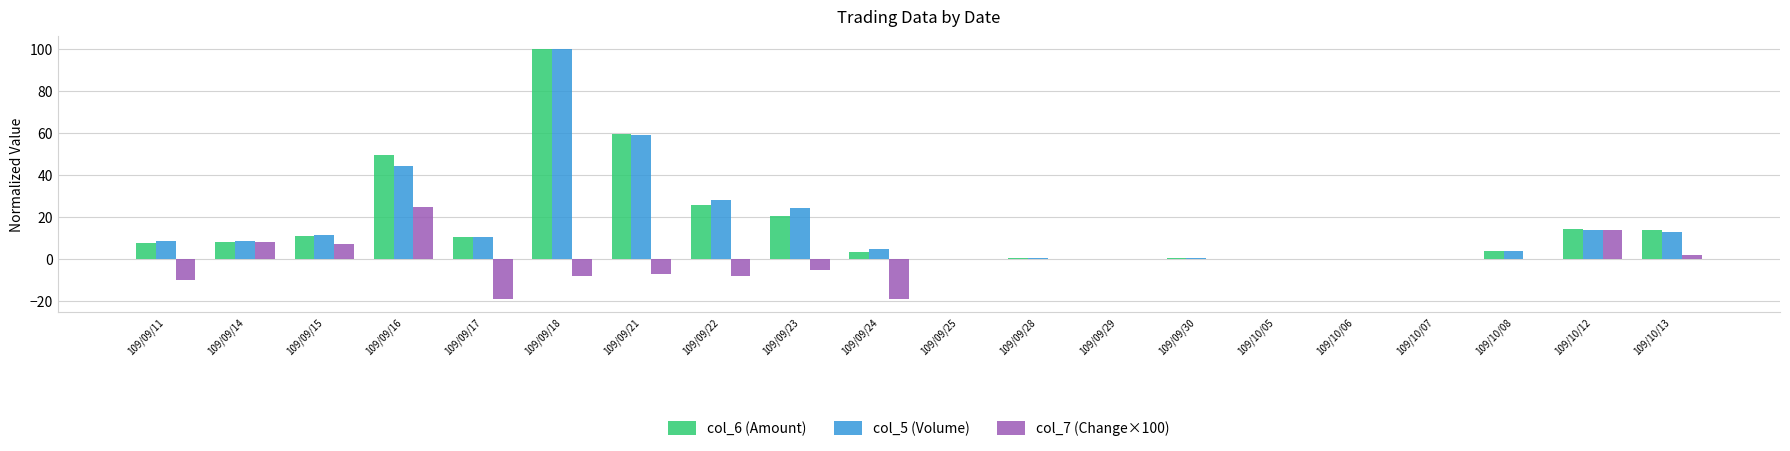

What is the sum of the col_7 (Change×100) values at 109/10/06 and 109/09/15?

7.0